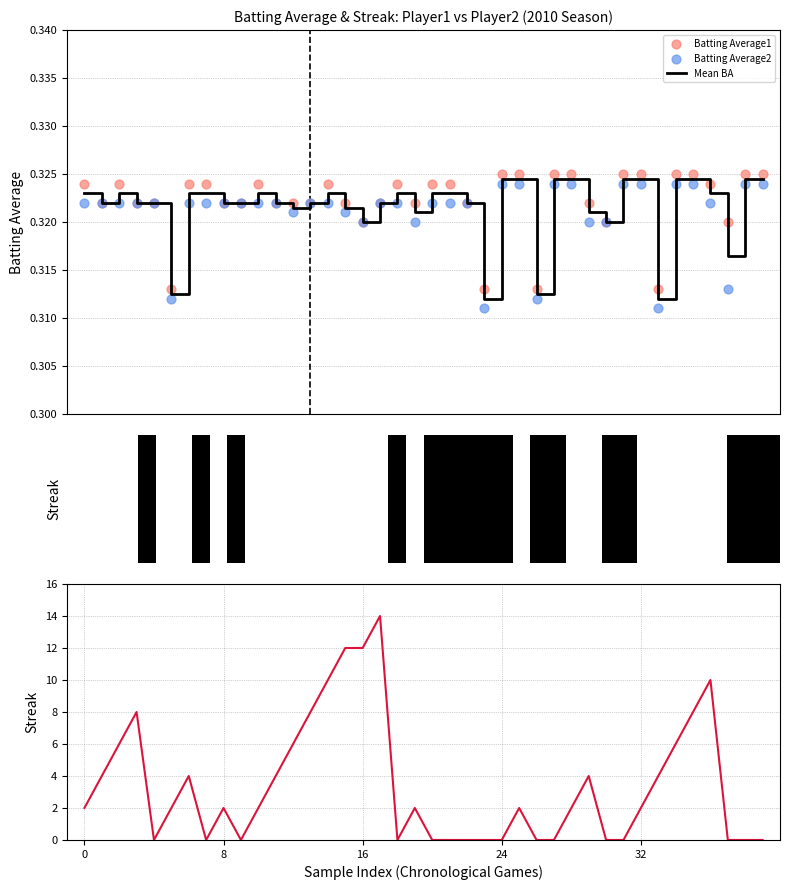

Which series has the widest spread of Y values?

Streak